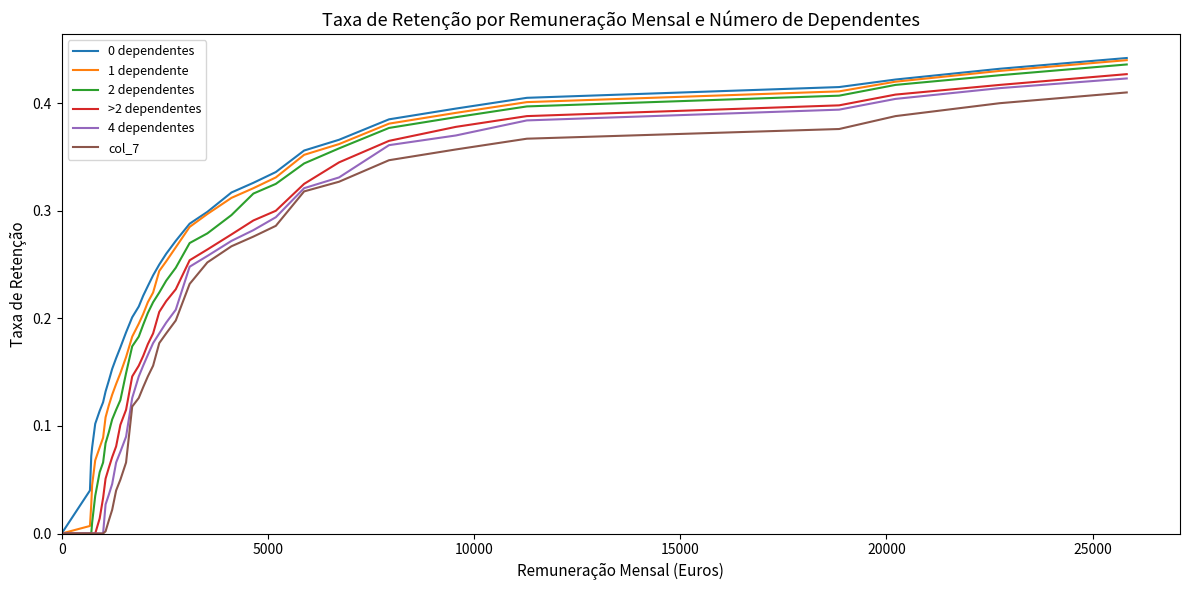

What is the highest value of the 2 dependentes series?

0.4